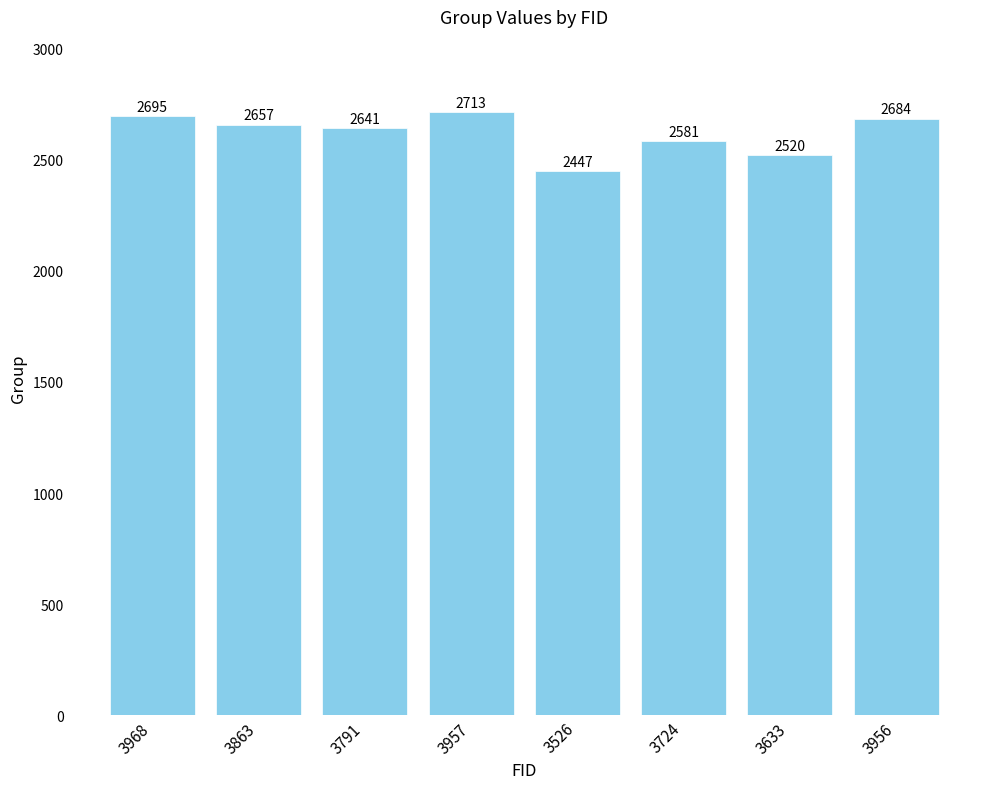

How many distinct data groups are displayed?

1